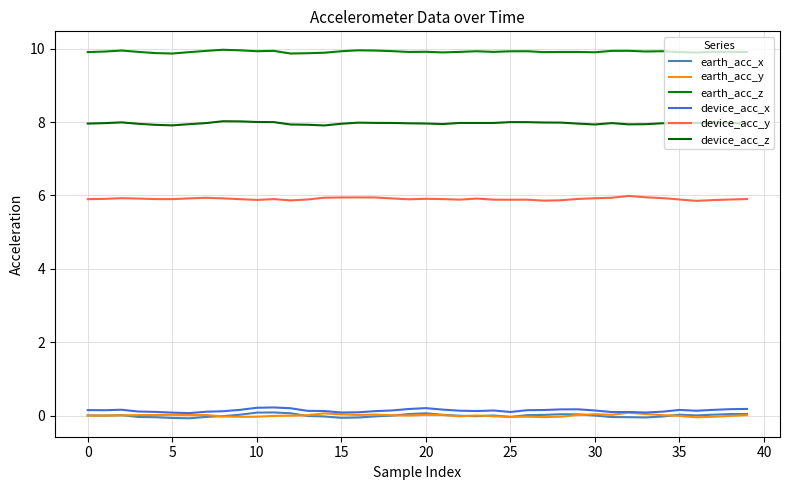

How many lines are shown in the chart?

6